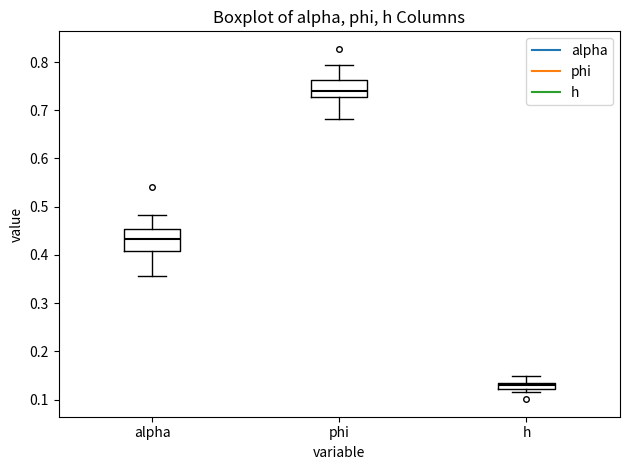

Where is the lower edge of the box for alpha on the y-axis? The values are not printed on the chart, so give them approximately, as read against the axis.

0.41